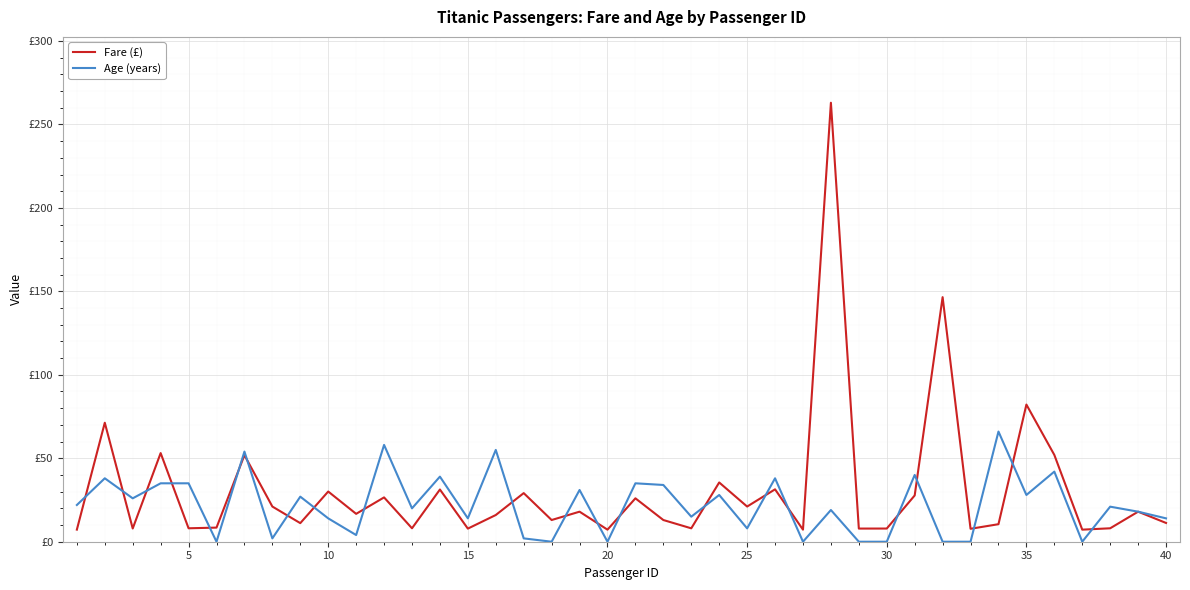

Is this an area chart (filled region under the line)?

No